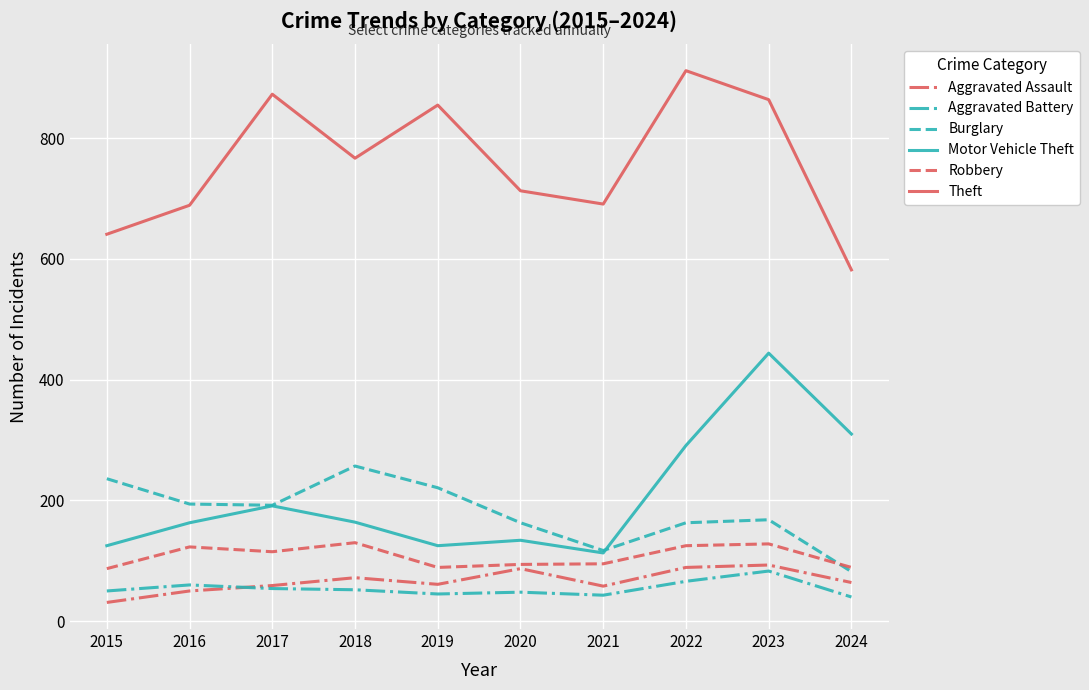

Between 2015 and 2017, which series saw the biggest shift?

Theft